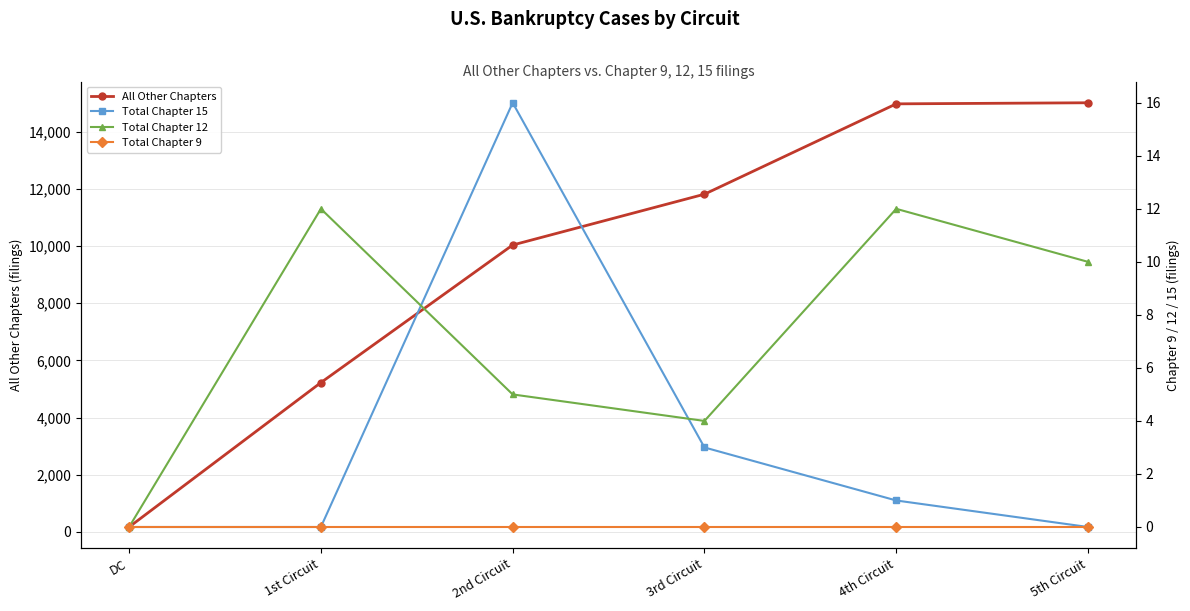

Rank the series at 3rd Circuit from lowest to highest value.

Total Chapter 9, Total Chapter 15, Total Chapter 12, All Other Chapters